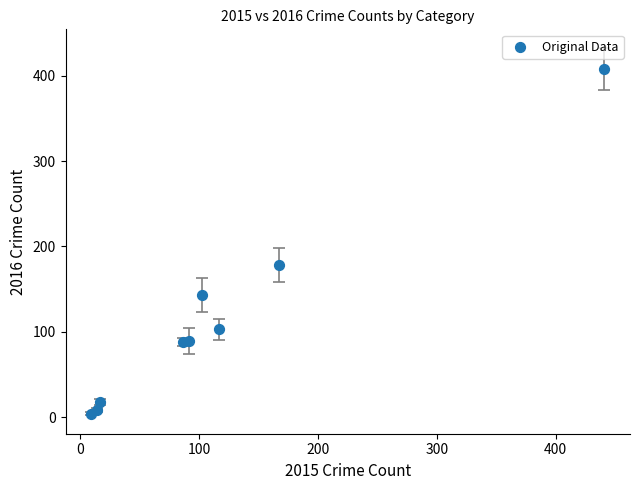

What Y value in the scatter plot is closest to 206?

178